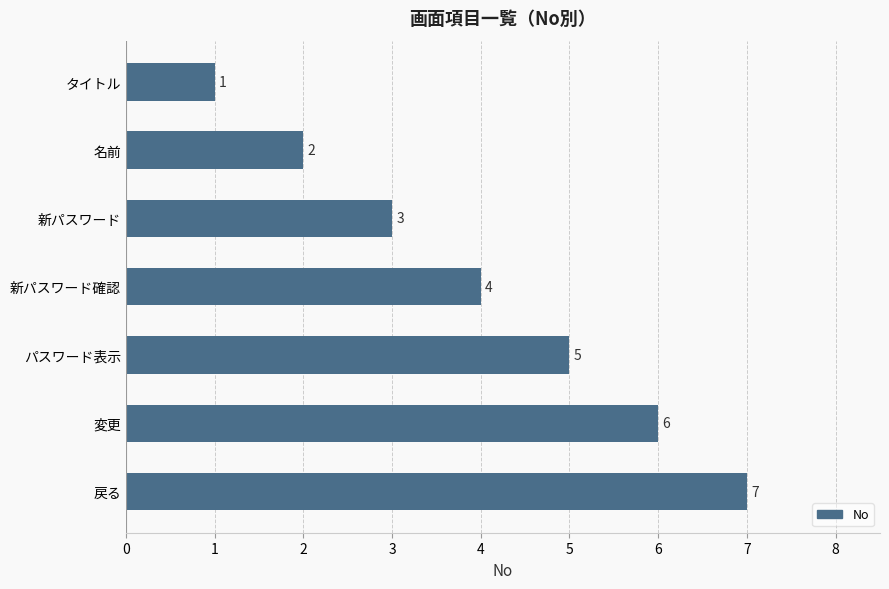

Rank the categories by value from lowest to highest.

タイトル, 名前, 新パスワード, 新パスワード確認, パスワード表示, 変更, 戻る